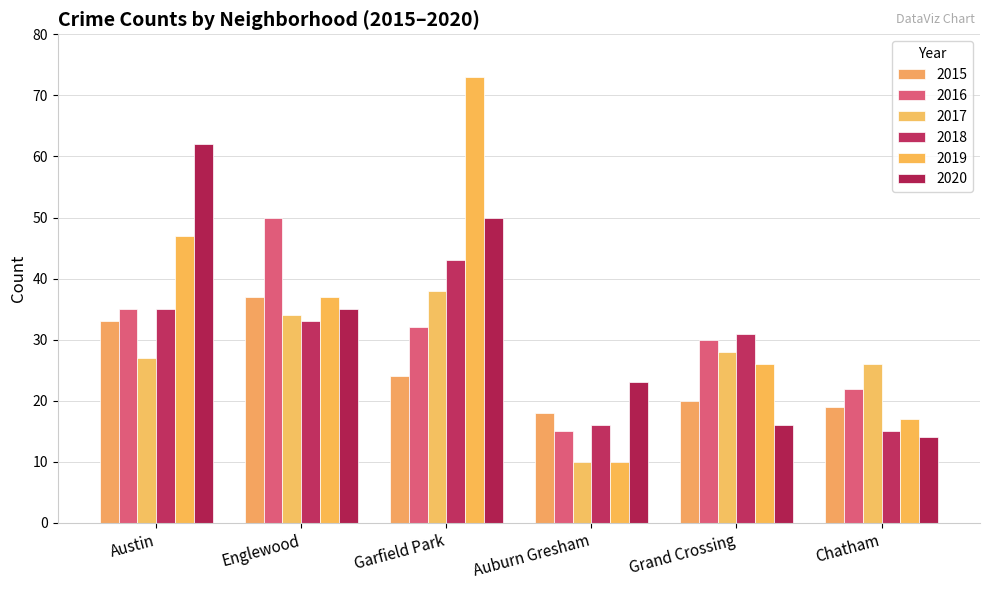

What is the minimum value shown in the chart?

10